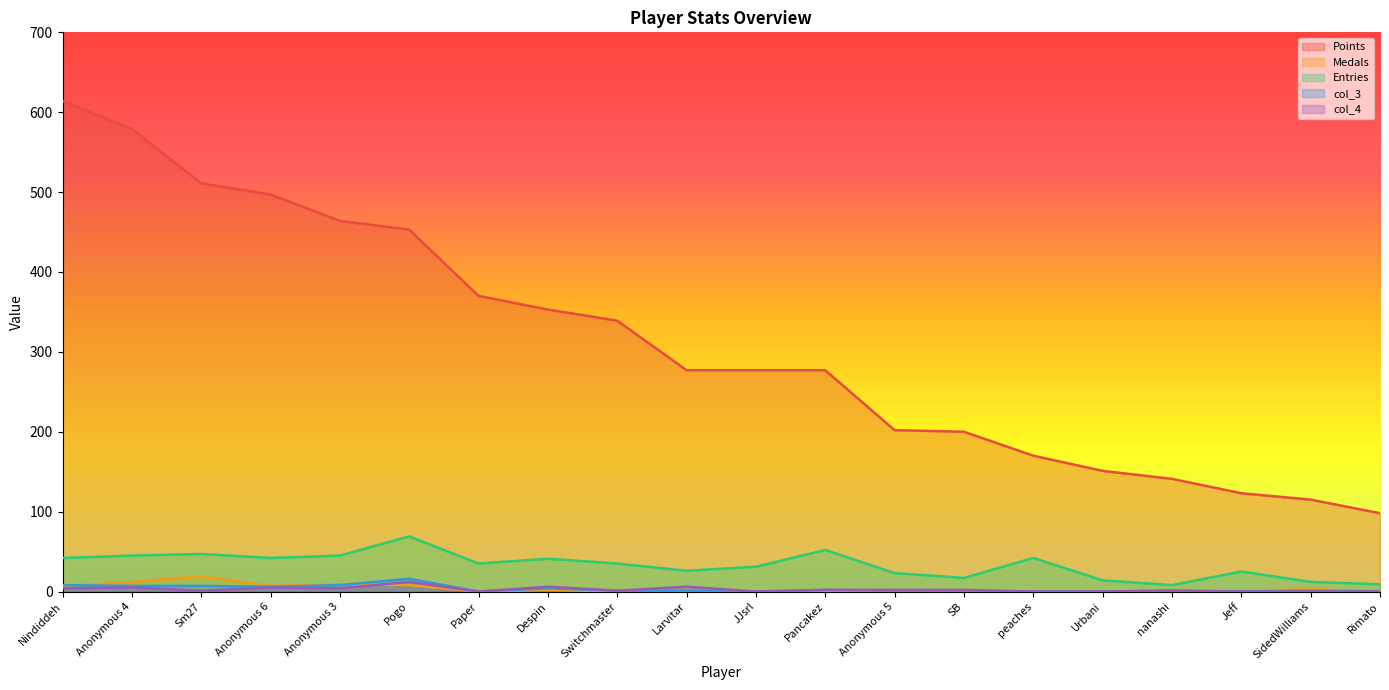

List the labels in order of col_4 value, largest first.

Pogo, Despin, Larvitar, Anonymous 4, Anonymous 6, Nindiddeh, Anonymous 3, Pancakez, Anonymous 5, SB, Sm27, Switchmaster, nanashi, Paper, JJsrl, peaches, Urbani, Jeff, SidedWilliams, Rimato